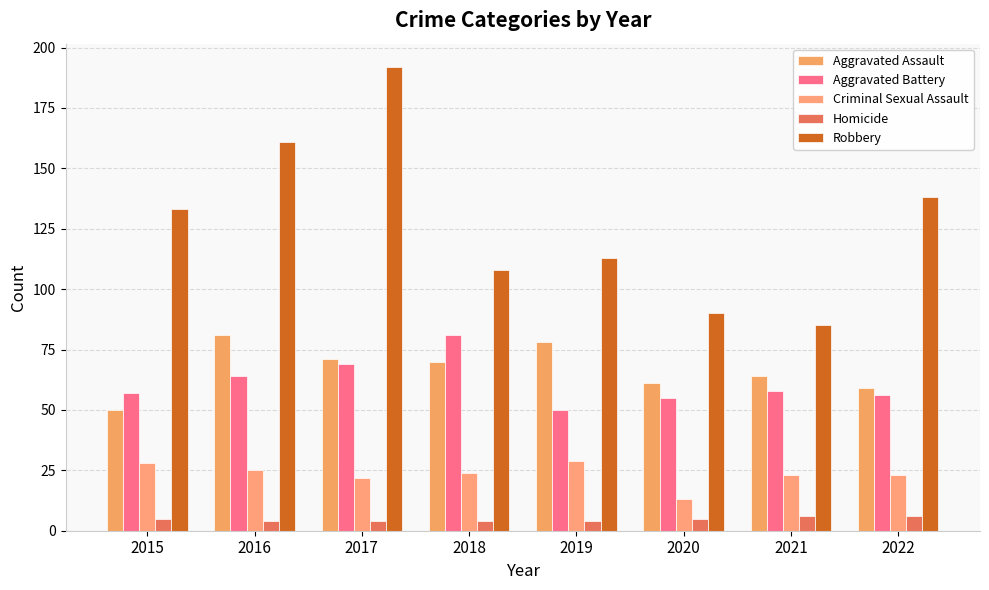

Where does the Criminal Sexual Assault series first go above 24?

2015